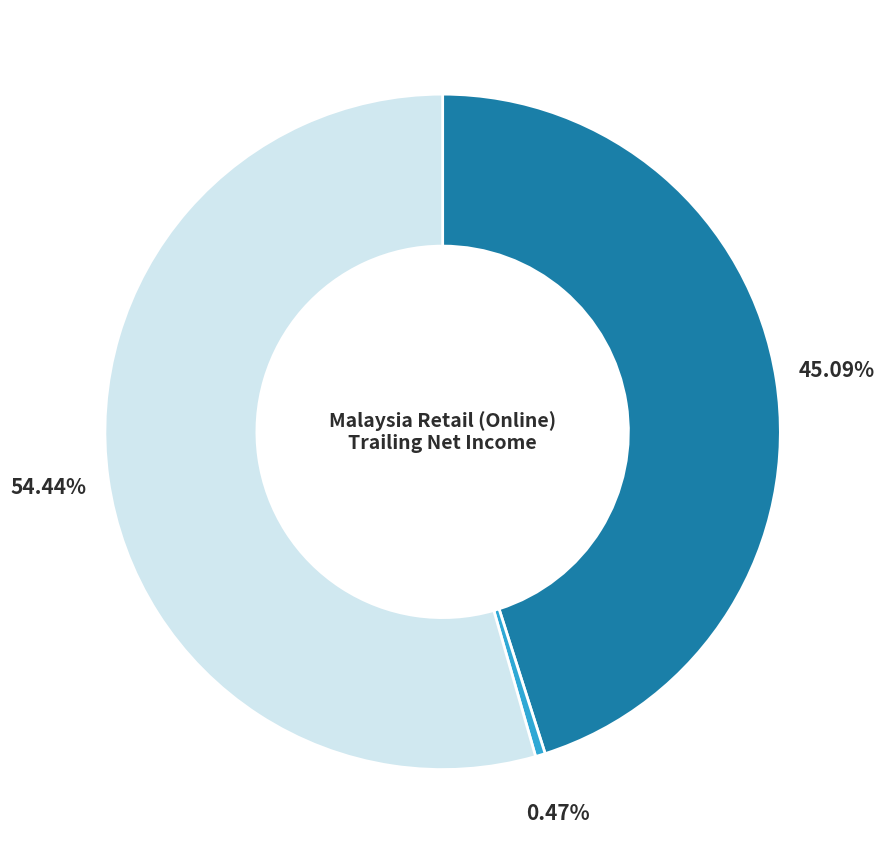

Is there a majority slice in this chart?

Yes